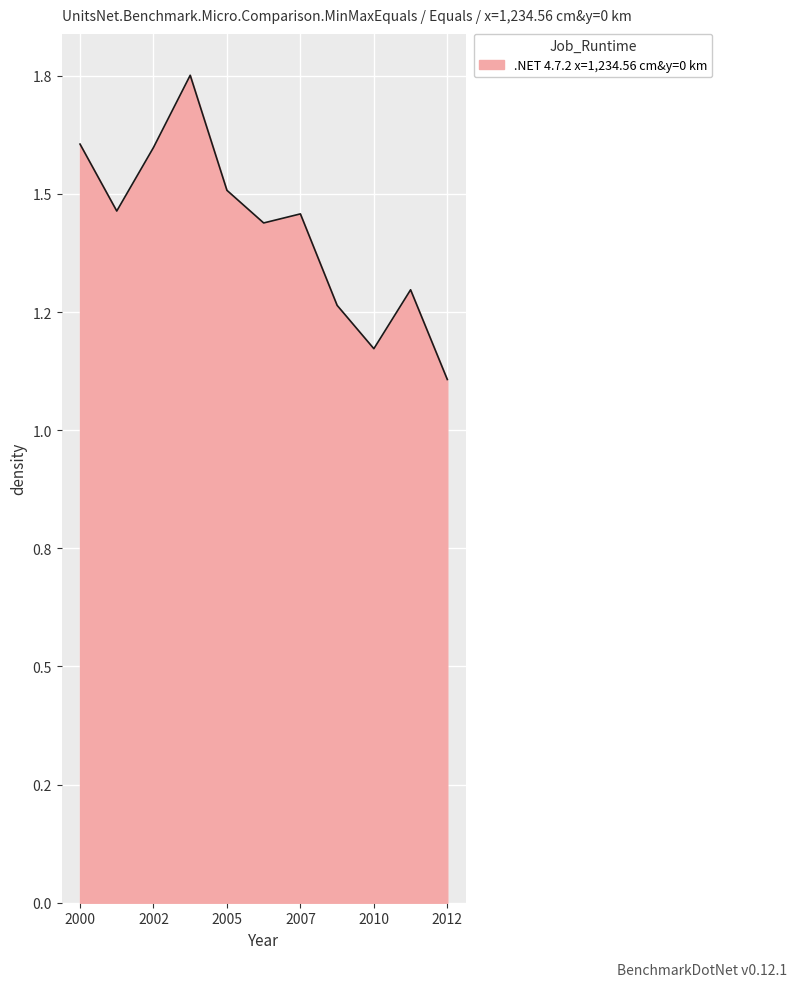

What is the label of the 3rd point from the right?

2010